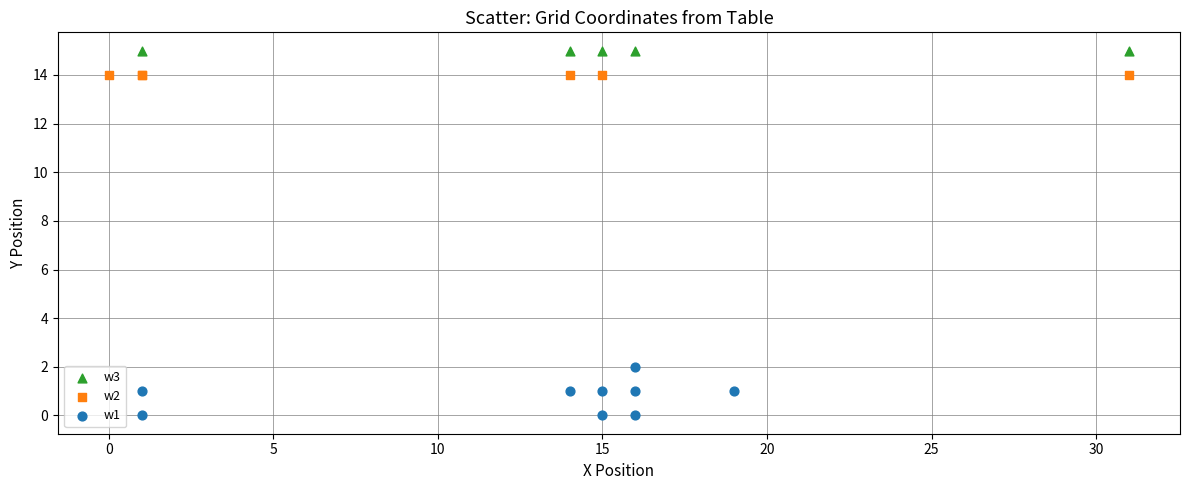

Which series contains the highest Y value?

w3